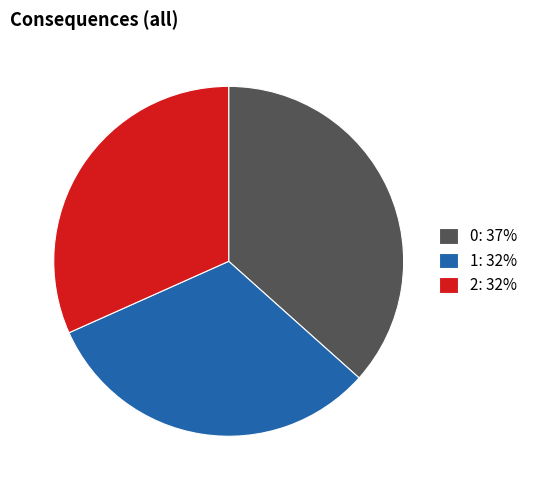

Do 1: 32% and 0: 37% together represent more than half of the pie?

Yes